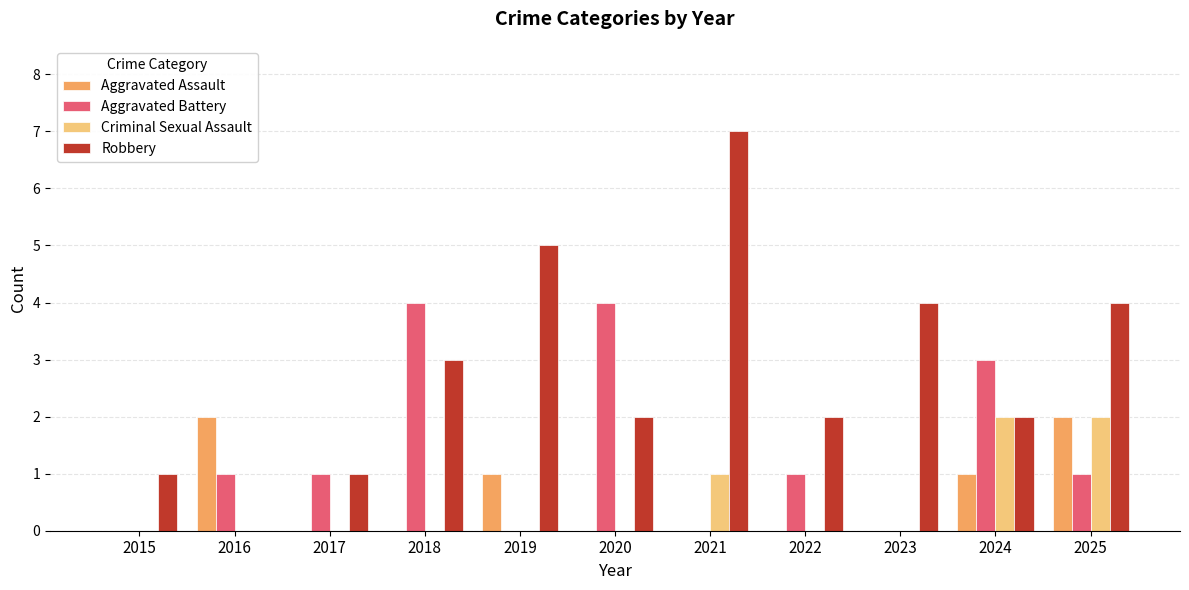

Between 2018 and 2019, which series saw the biggest shift?

Aggravated Battery